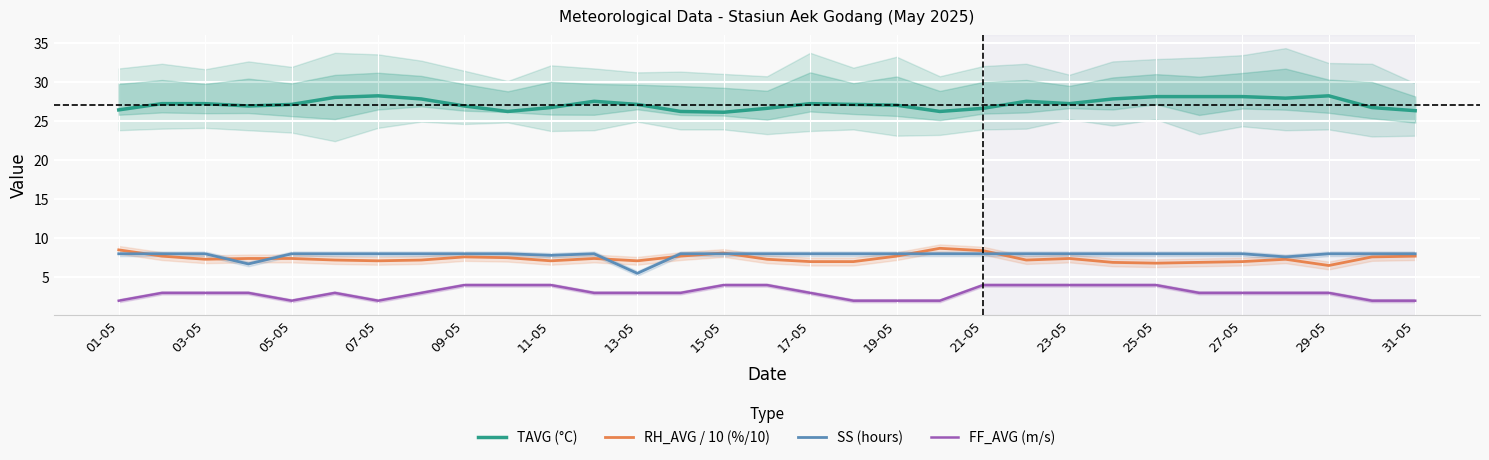

True or false: FF_AVG (m/s) has more than 2 interior local peaks.

False